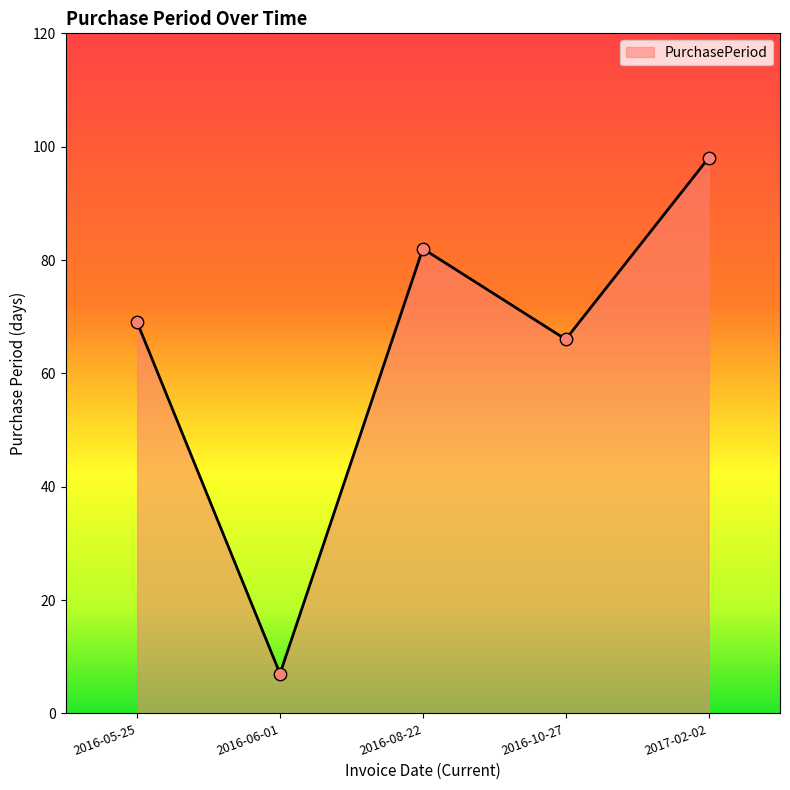

Approximately how many times larger is the value at 2016-06-01 compared to 2016-08-22?

0.1